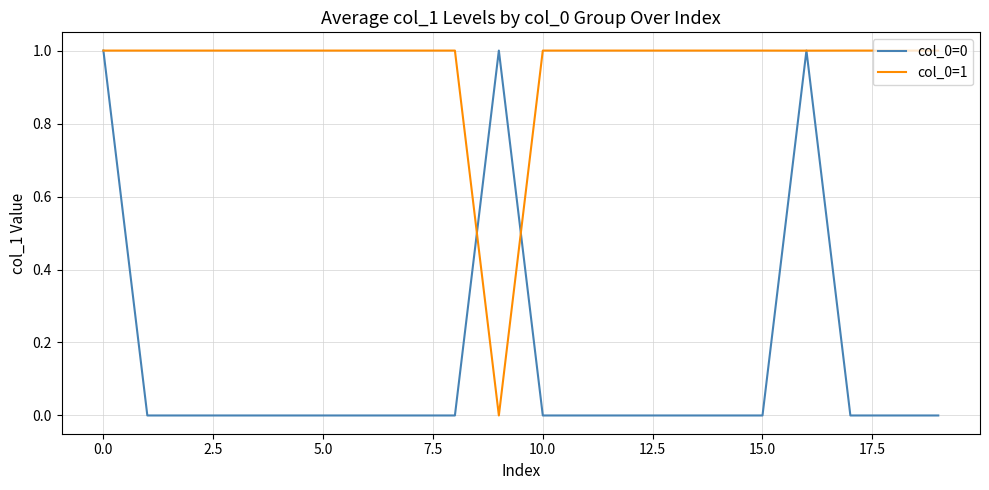

What is the maximum value shown in the chart?

1.0